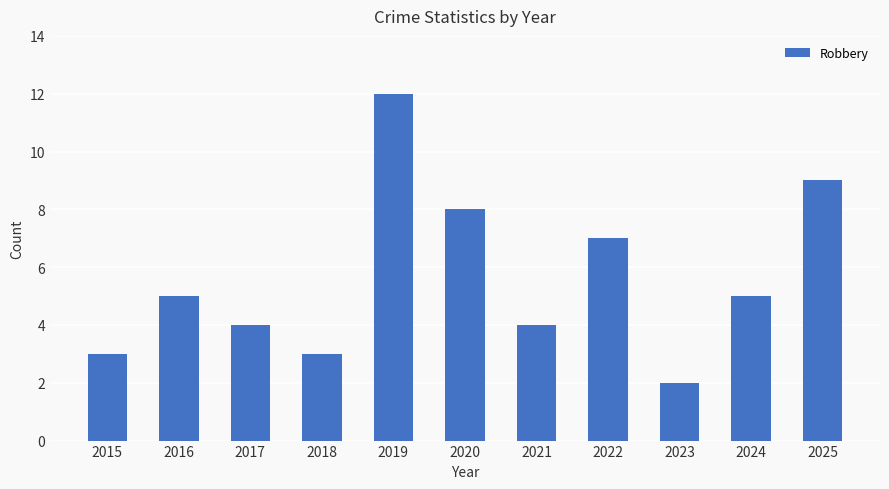

How many values are between 3 and 8?

8